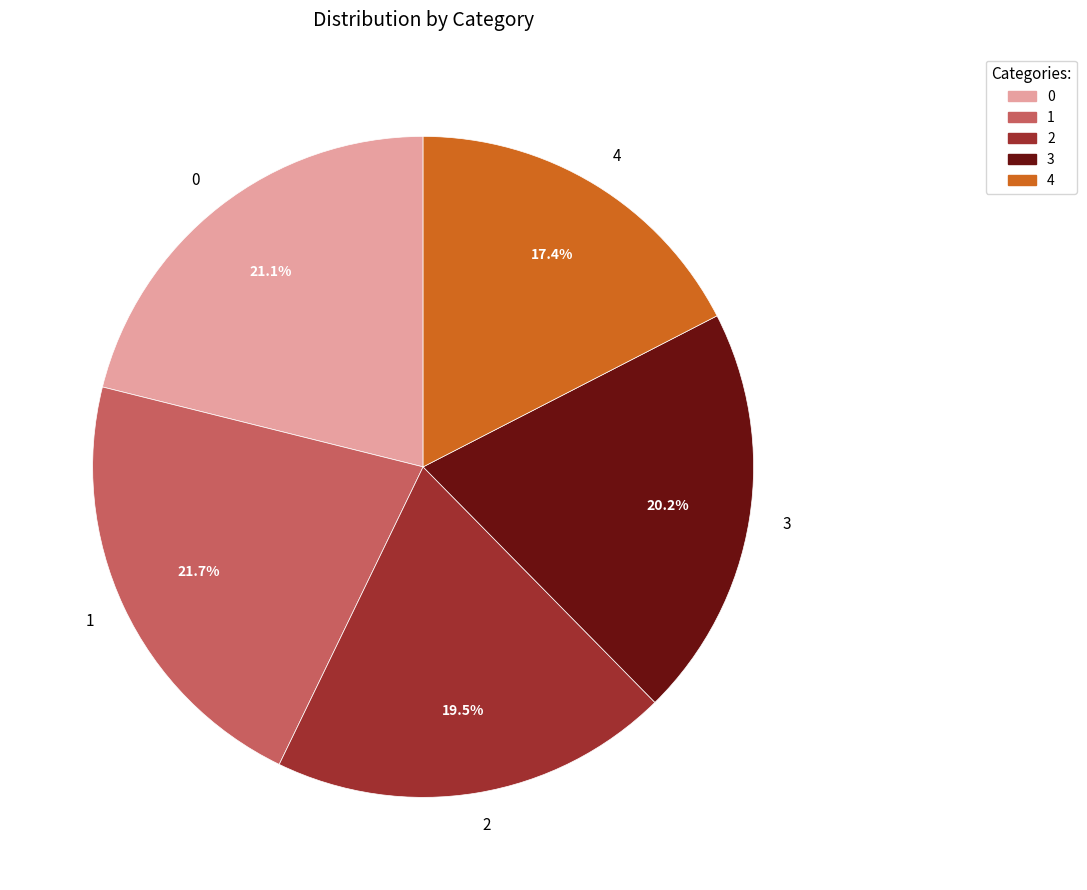

Rank the categories by value from highest to lowest.

1, 0, 3, 2, 4